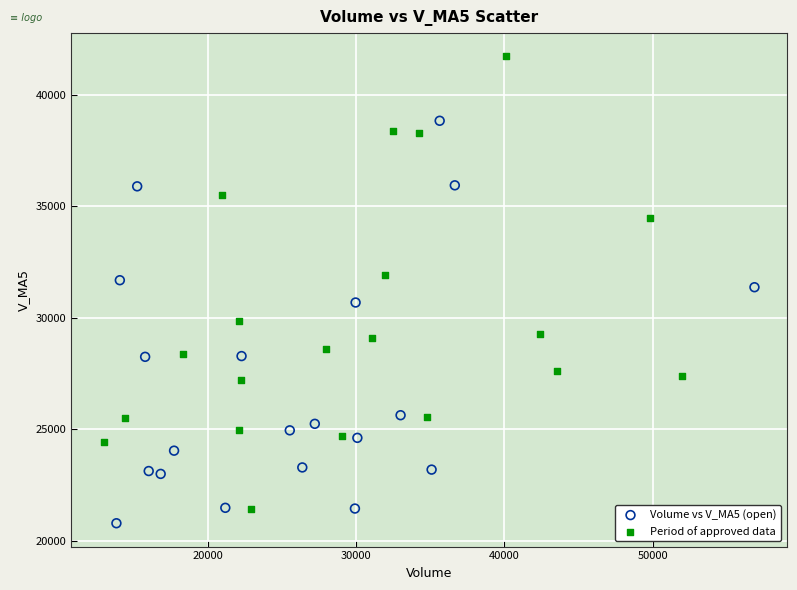

Which series contains the highest Y value?

Period of approved data